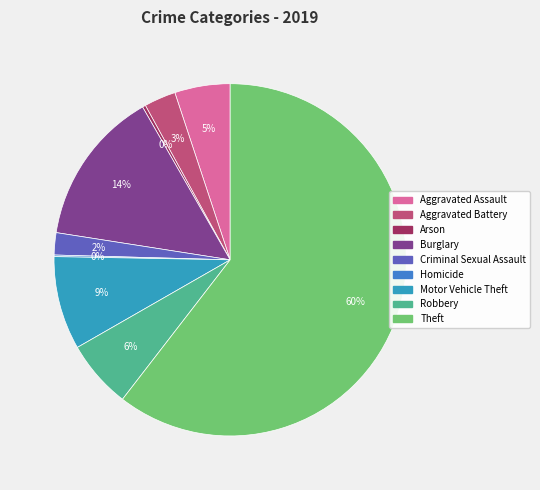

What percentage is the Theft slice, to the nearest percent?

60%